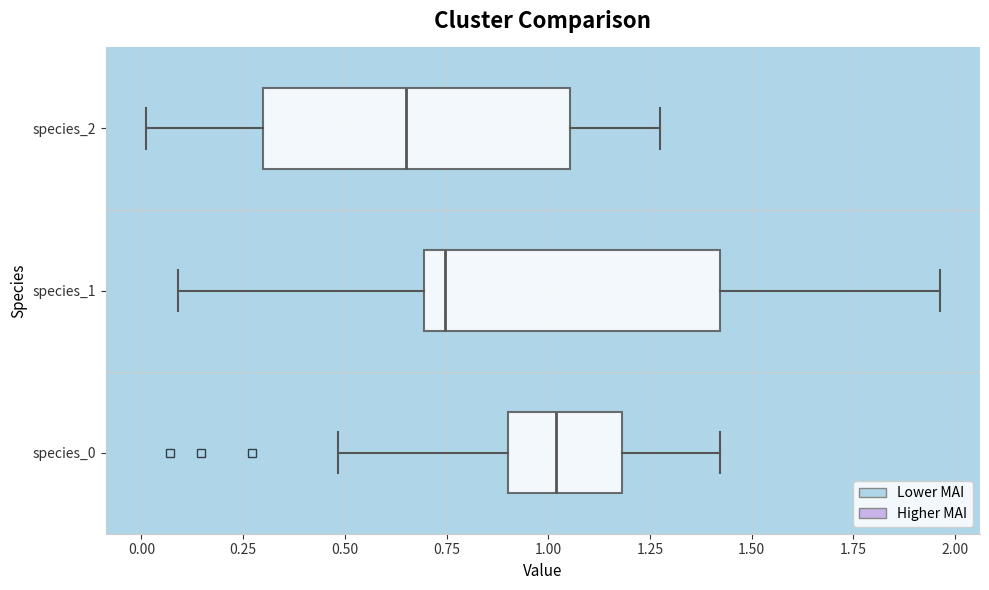

Reading bottom to top, read every box against the x-axis: the position of its median line, the range the box covers, and the ends of its whiskers. The values are not printed on the chart, so give them approximately, as read against the axis.

species_0: median 1.00, box 0.90 to 1.20, whiskers 0.50 to 1.40
species_1: median 0.75, box 0.70 to 1.40, whiskers 0.10 to 1.95
species_2: median 0.65, box 0.30 to 1.05, whiskers 0.00 to 1.25